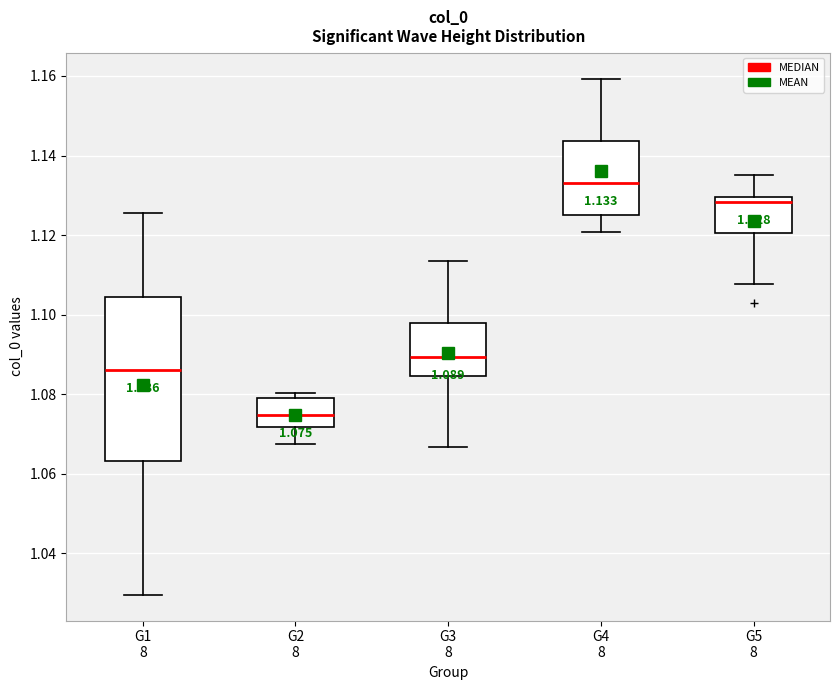

Comparing the boxes themselves (not the whiskers), which one is the tallest?

G1 8